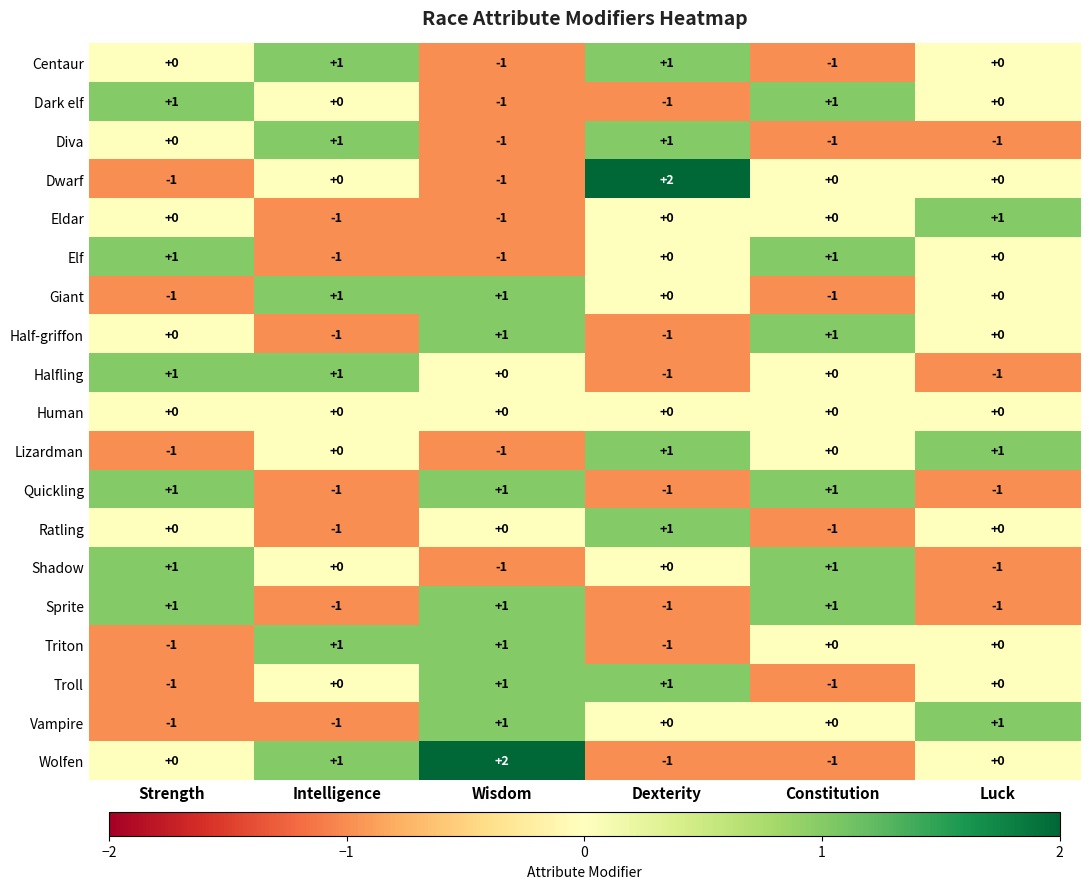

What is the difference between the highest and lowest values at Wisdom?

3